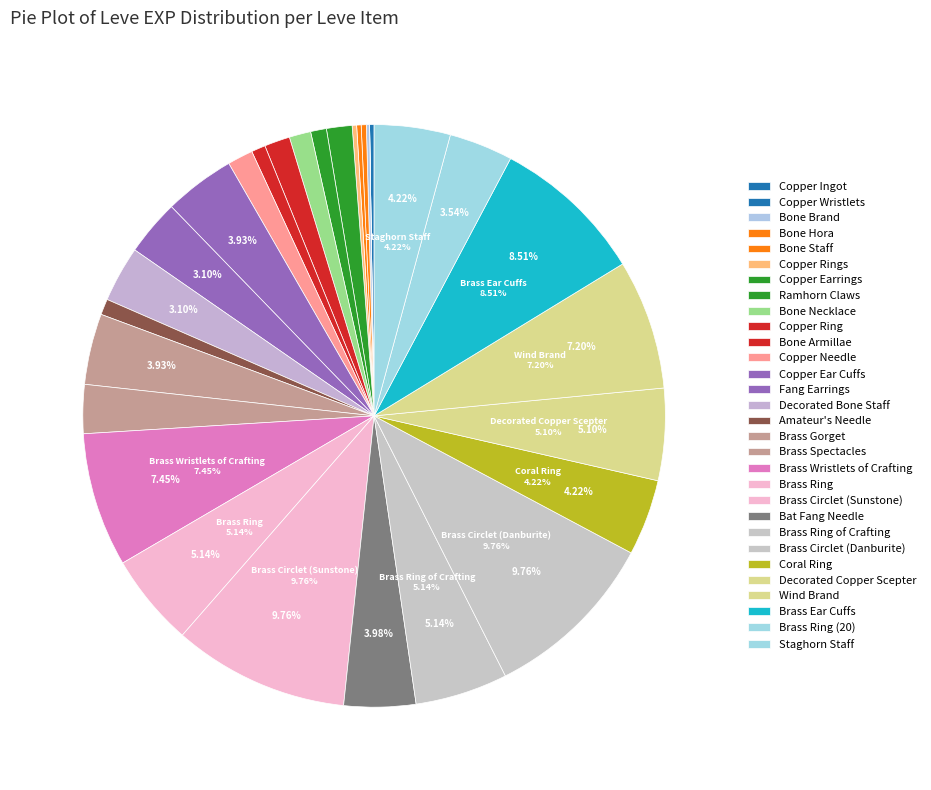

How many segments does this pie chart have?

30